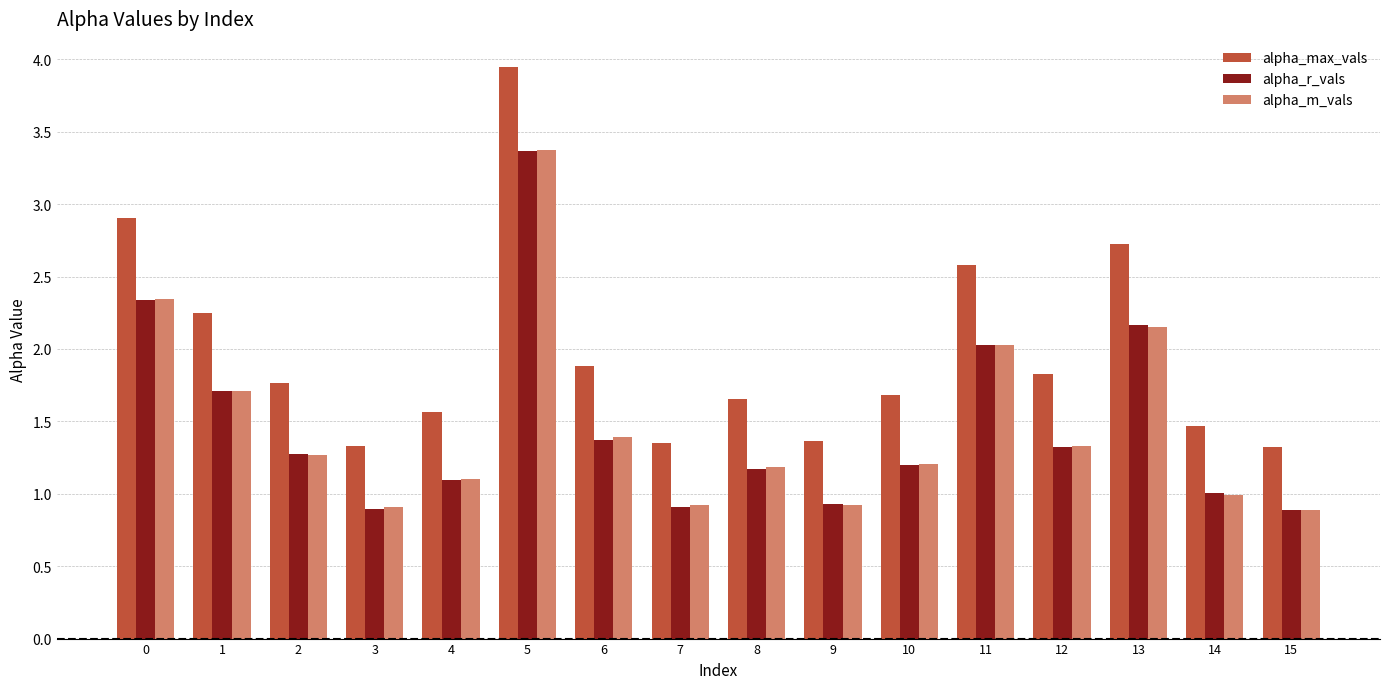

What is the maximum value for alpha_m_vals?

3.4